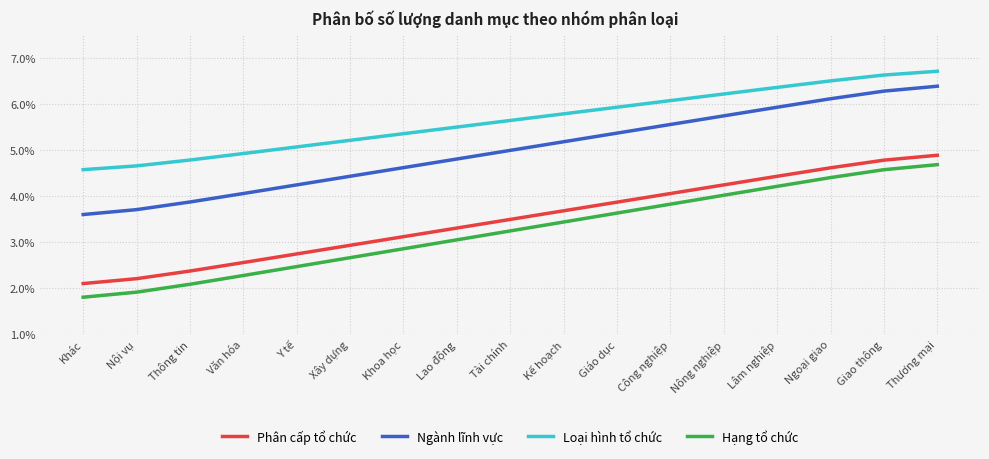

How many distinct data groups are displayed?

4